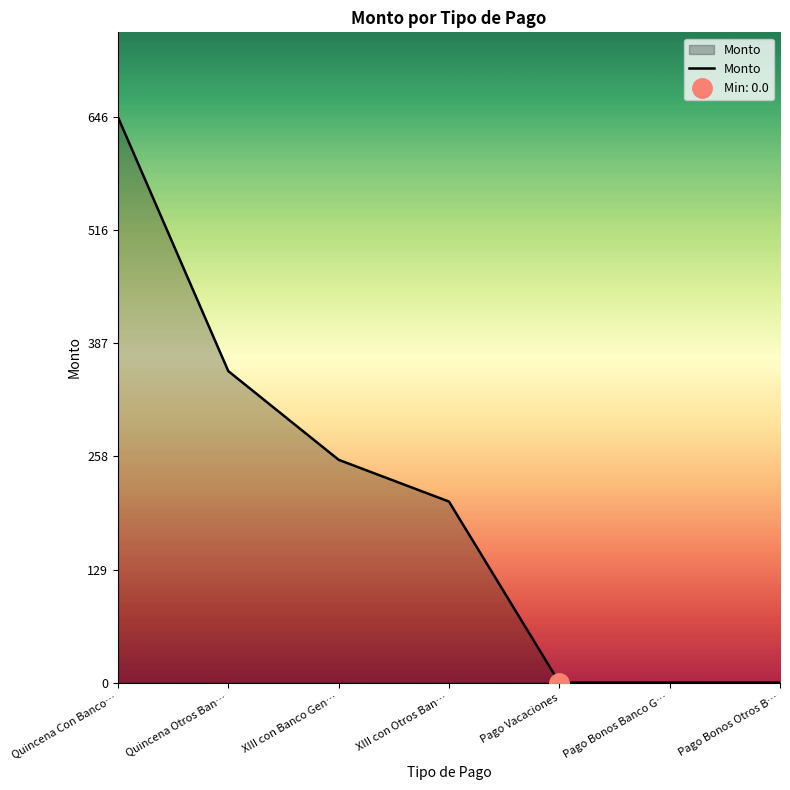

True or false: Monto has a value of 213.7 at Pago Vacaciones.

False